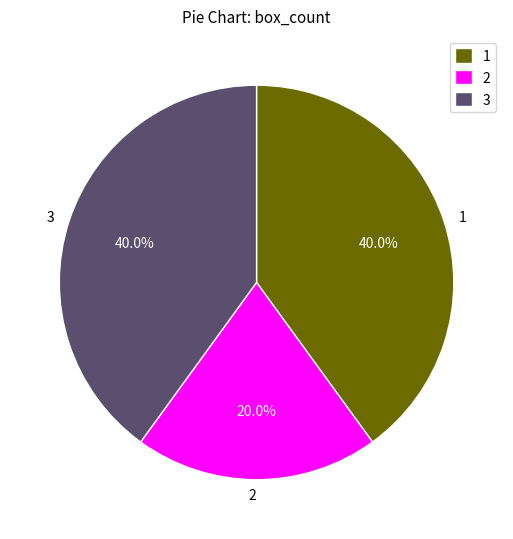

What is the ratio of the value at 3 to the value at 1?

1.0